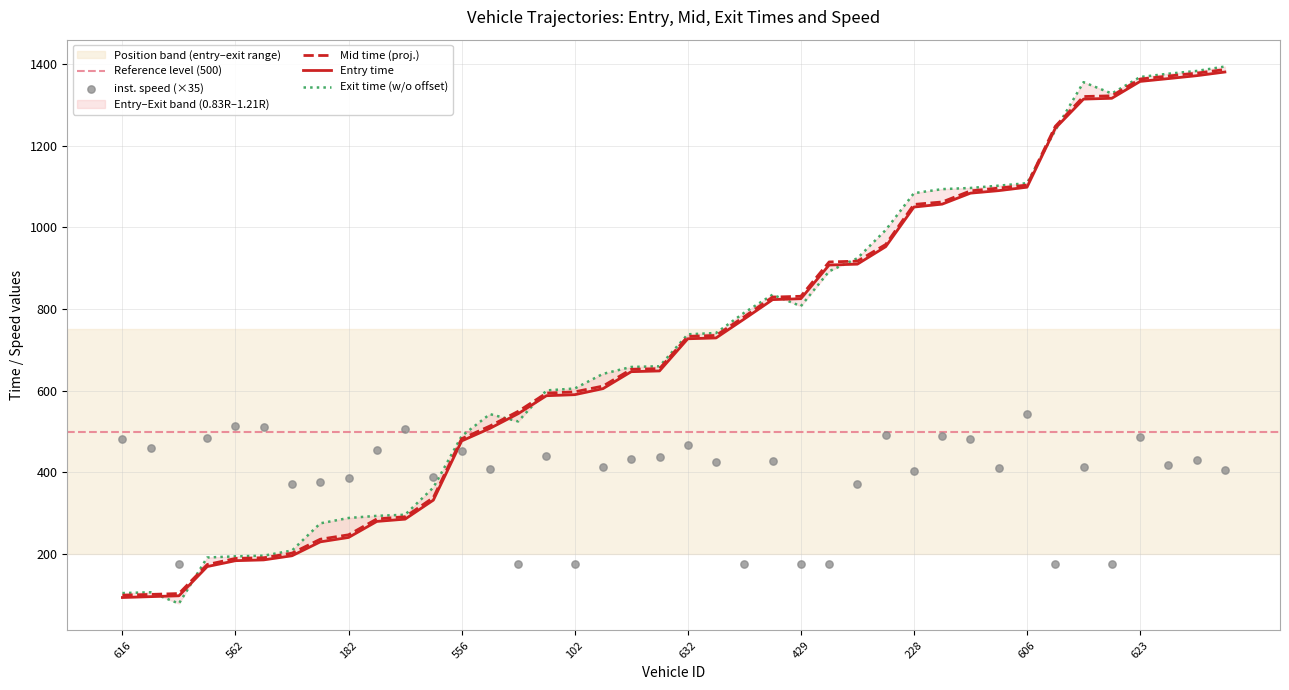

At how many categories does at least one series exceed 797?

17